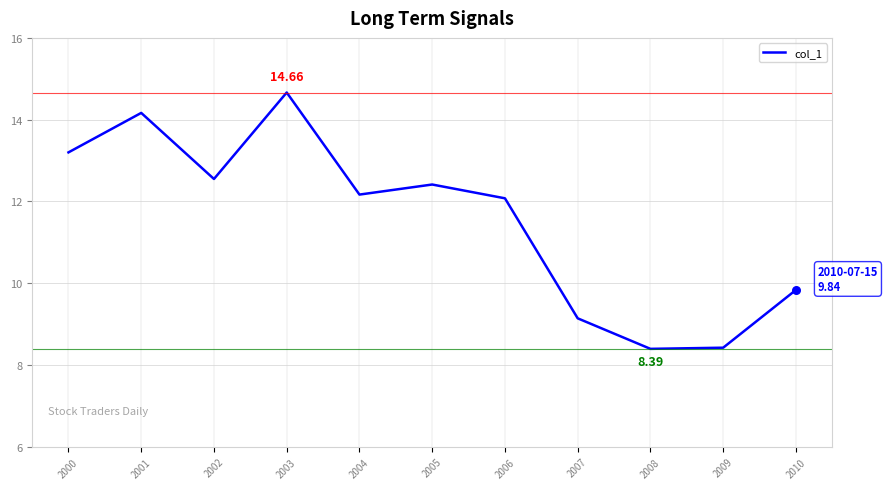

Between 2004 and 2010, which is larger?

2004